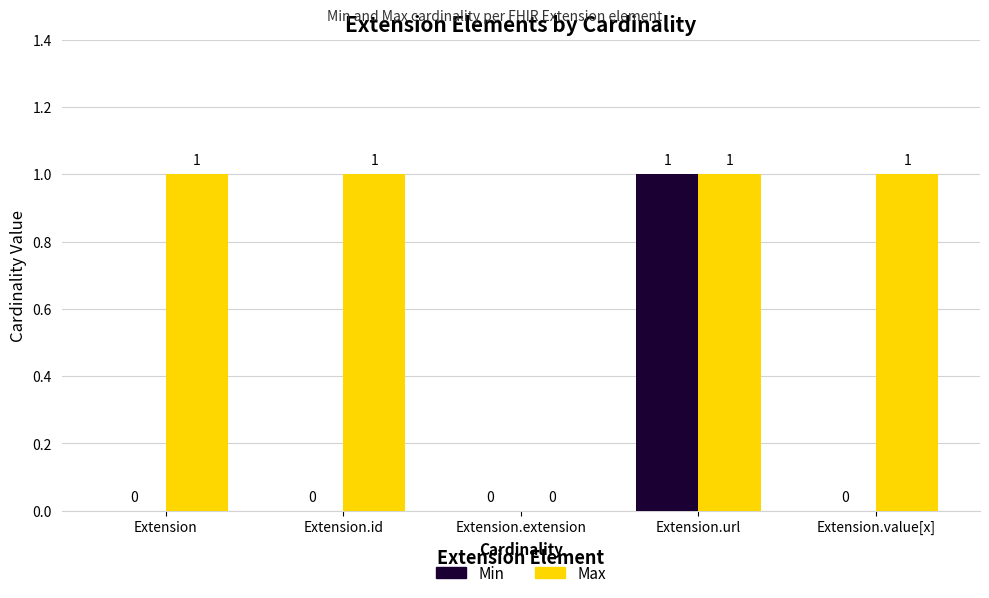

The Max series shows 2 at Extension. True or false?

False